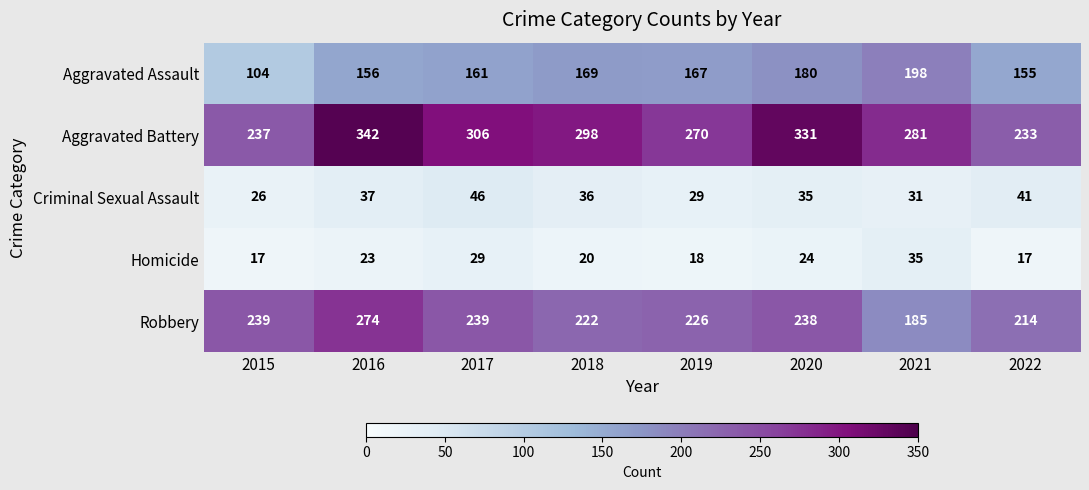

The Homicide series shows 39 at 2020. True or false?

False